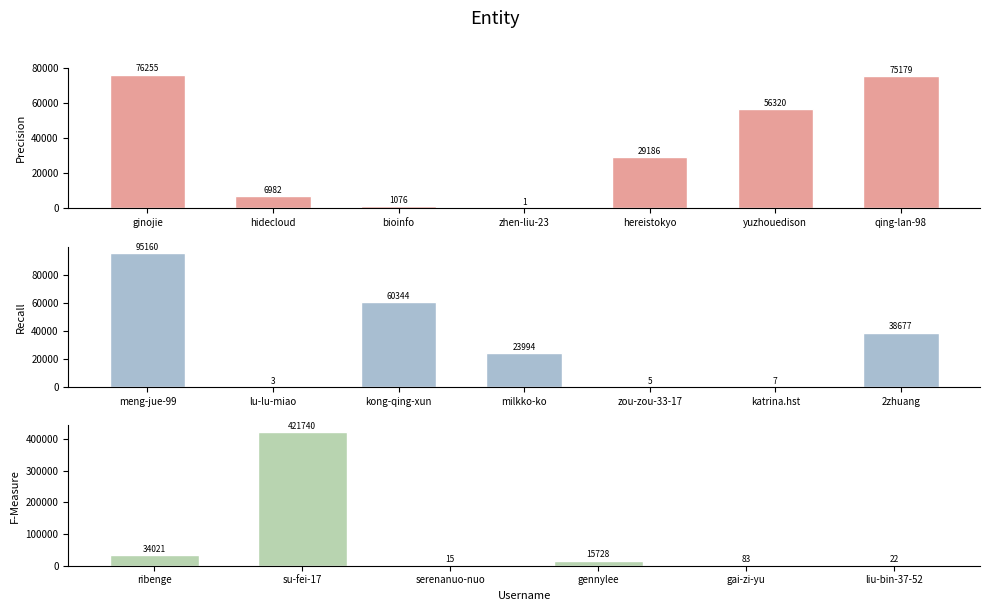

How many bars are there in total?

20